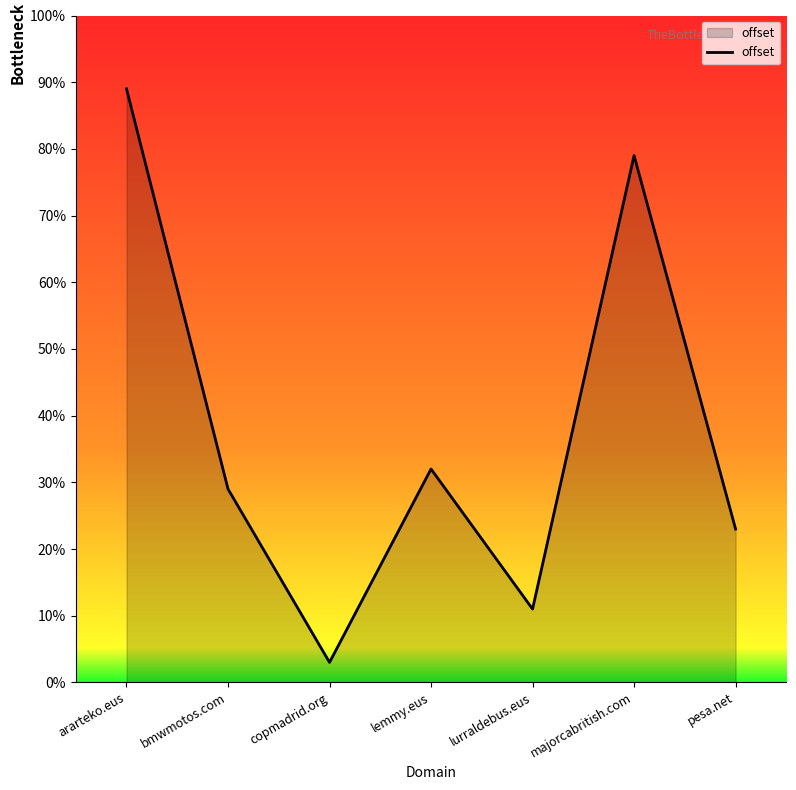

List the labels in order of value, largest first.

ararteko.eus, majorcabritish.com, lemmy.eus, bmwmotos.com, pesa.net, lurraldebus.eus, copmadrid.org